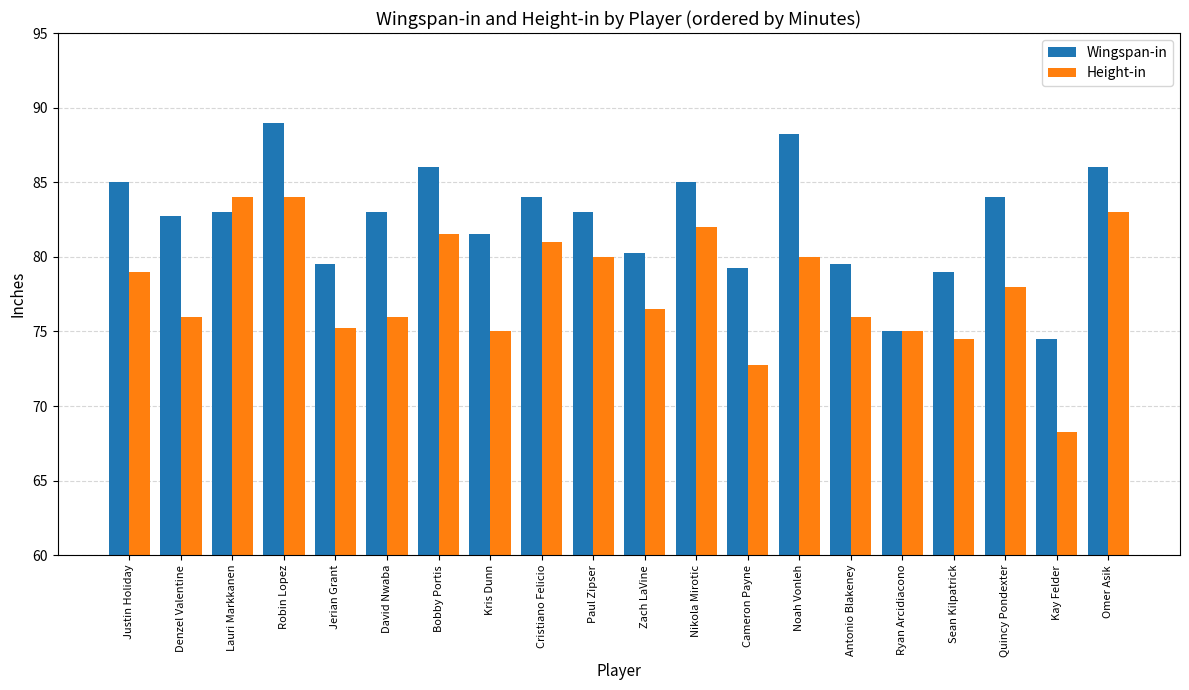

Are the bars grouped side by side (vs. stacked)?

Yes